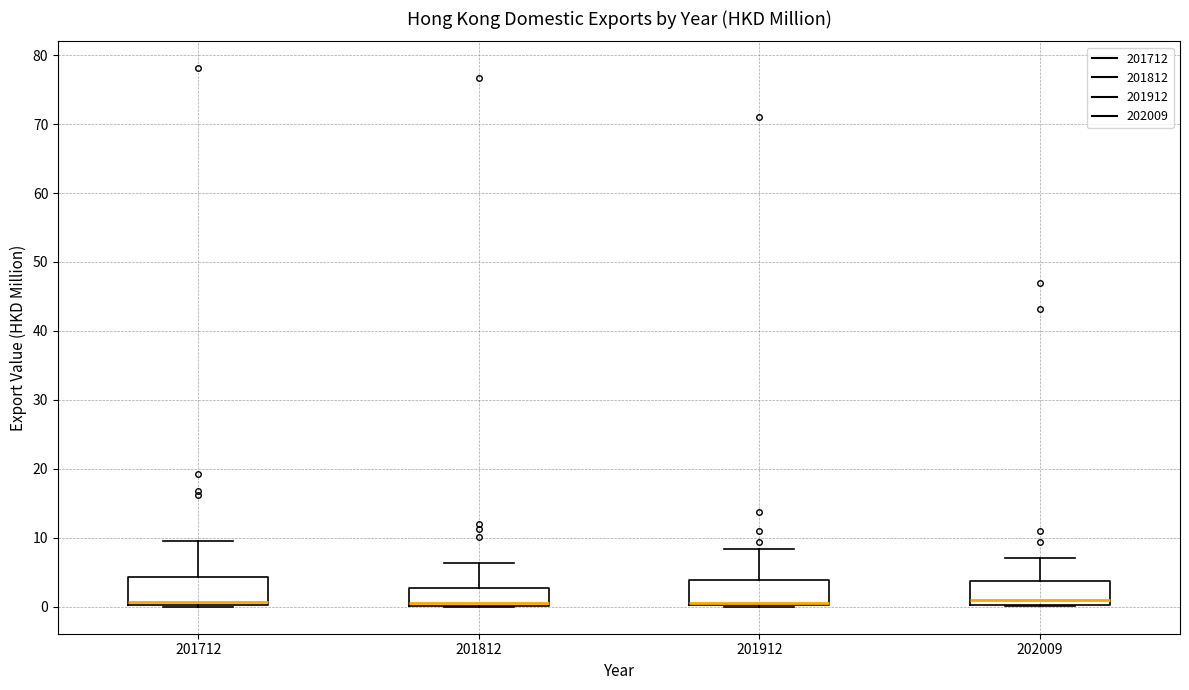

Reading left to right, transcribe this box plot: for each box, give where its median line is, the range the box spans, and where its two whiskers end, as read against the y-axis. The values are not printed on the chart, so give them approximately, as read against the axis.

201712: median 1, box 0 to 4, whiskers 0 to 10
201812: median 1, box 0 to 3, whiskers 0 to 6
201912: median 1 (drawn on the box's lower edge), box 0 to 4, whiskers 0 to 8
202009: median 1, box 0 to 4, whiskers 0 to 7